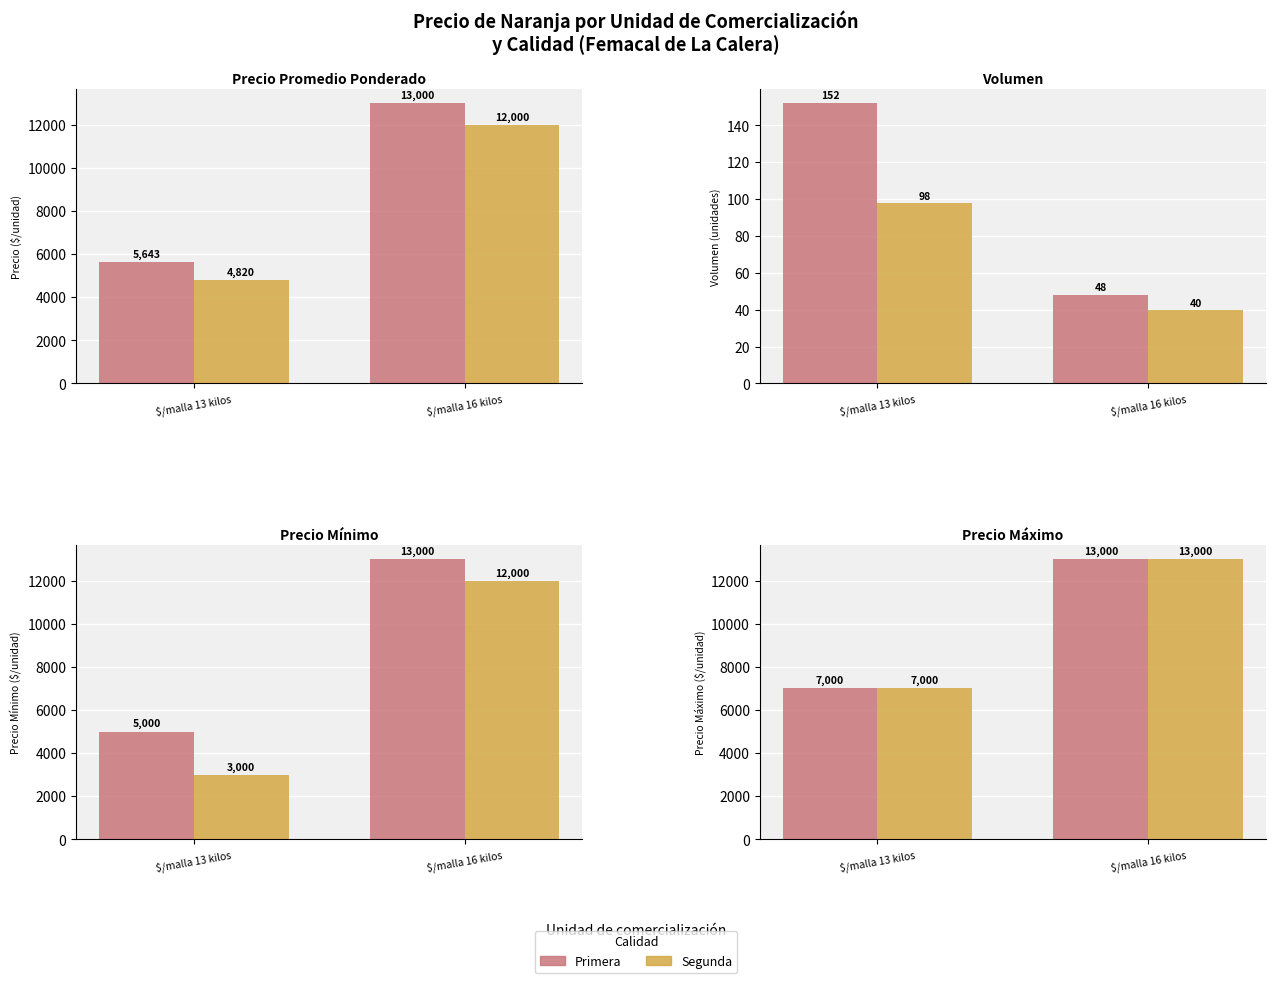

At which label does Segunda reach its peak?

$/malla 16 kilos